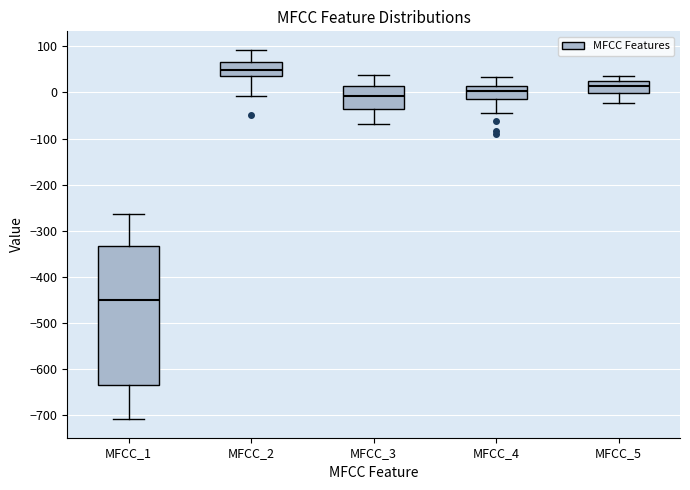

Which box is the tallest, from its lower edge to its upper edge?

MFCC_1